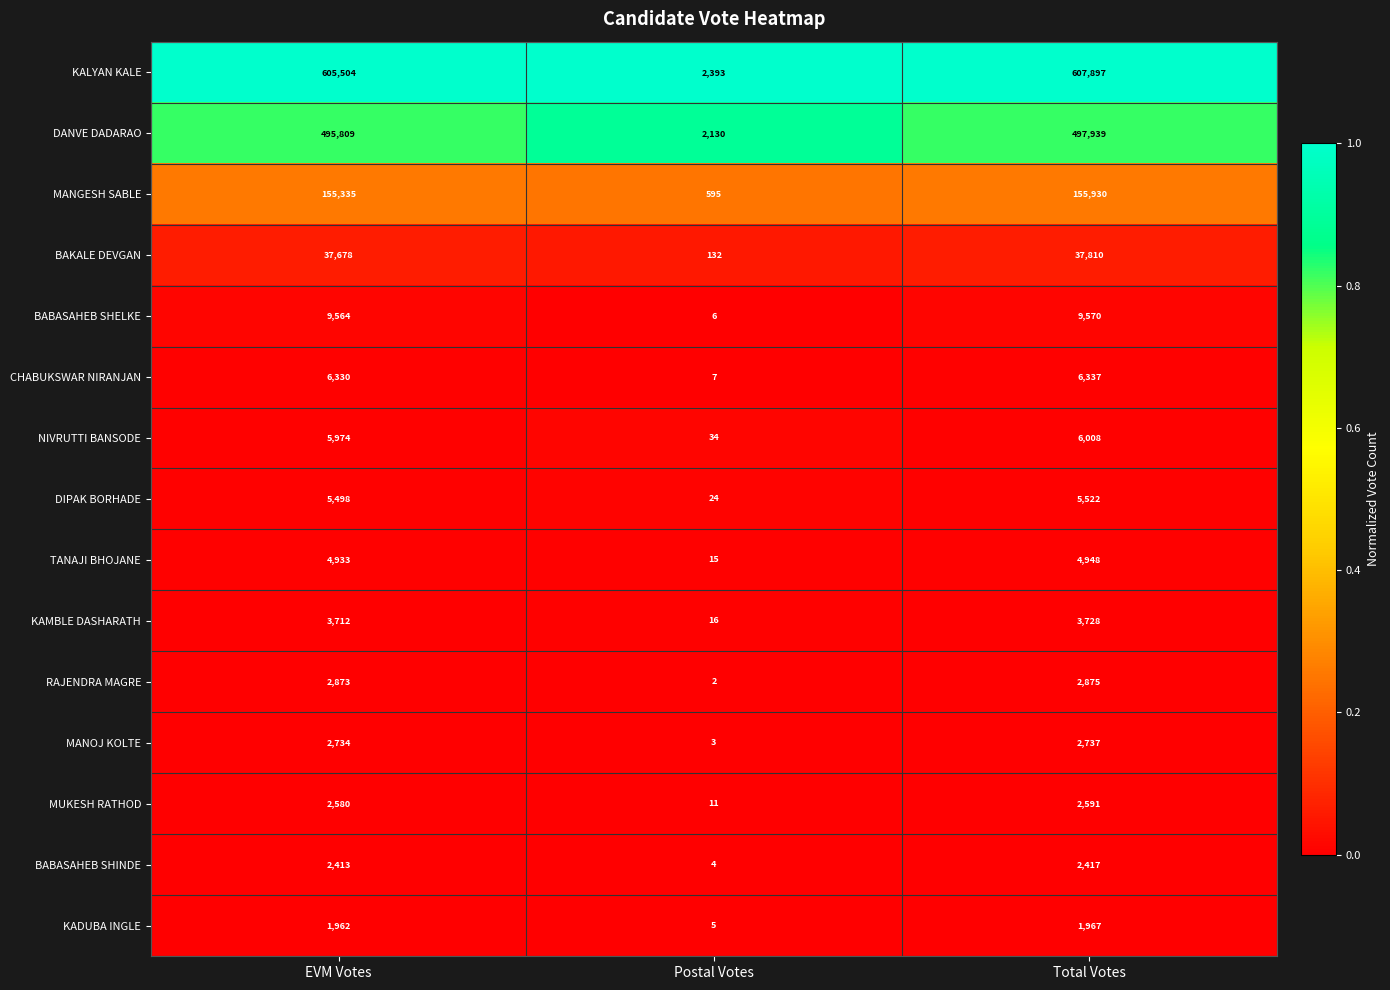

What is the spread (max minus min) of values at Total Votes?

605930